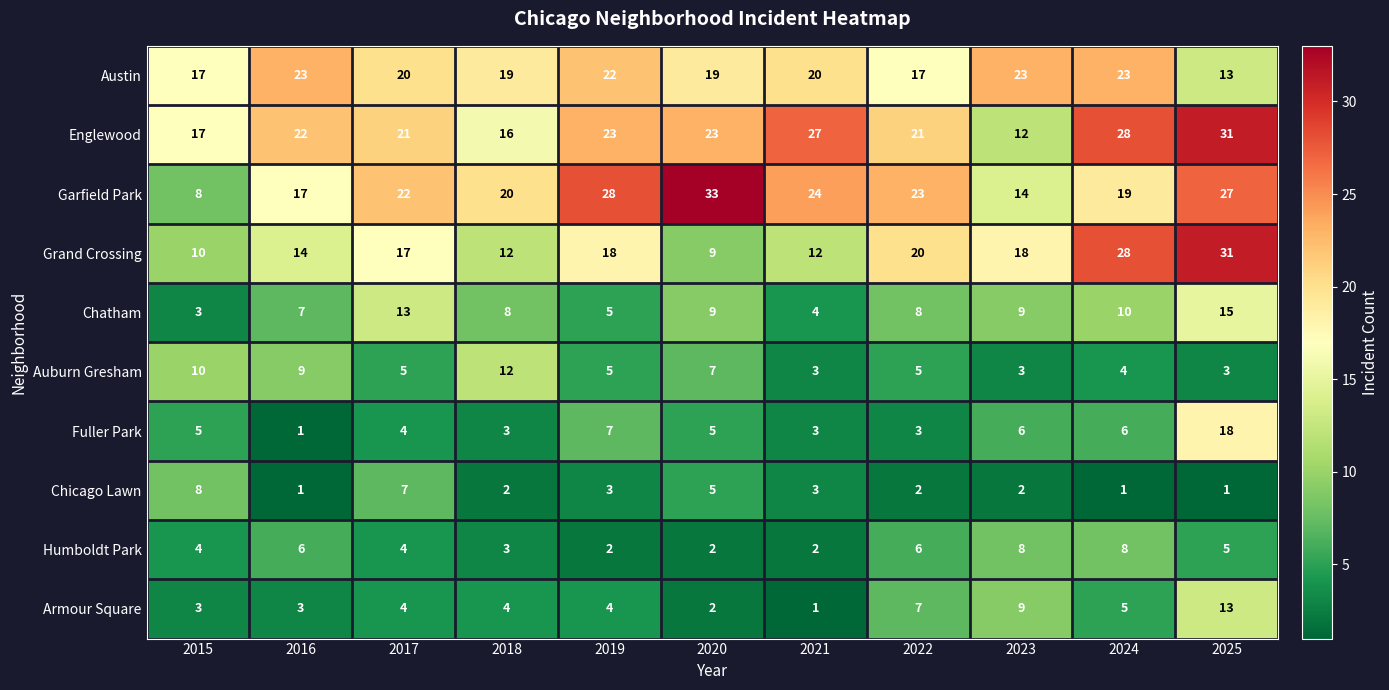

What is the minimum value shown in the chart?

1